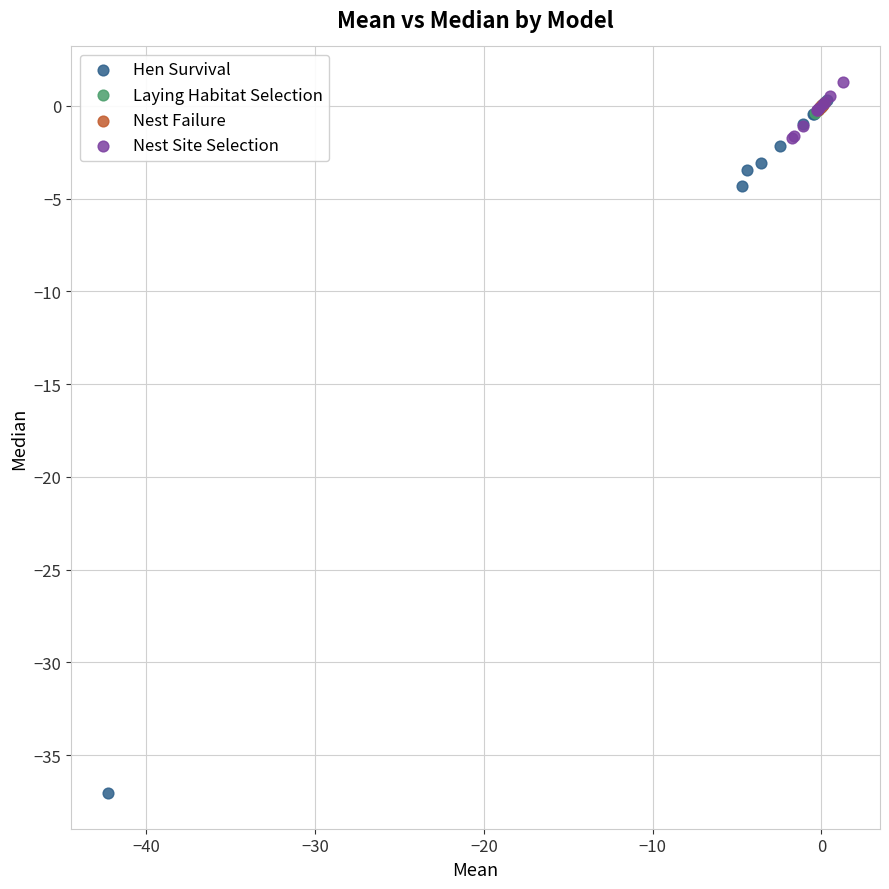

Which series has the widest spread of Y values?

Hen Survival